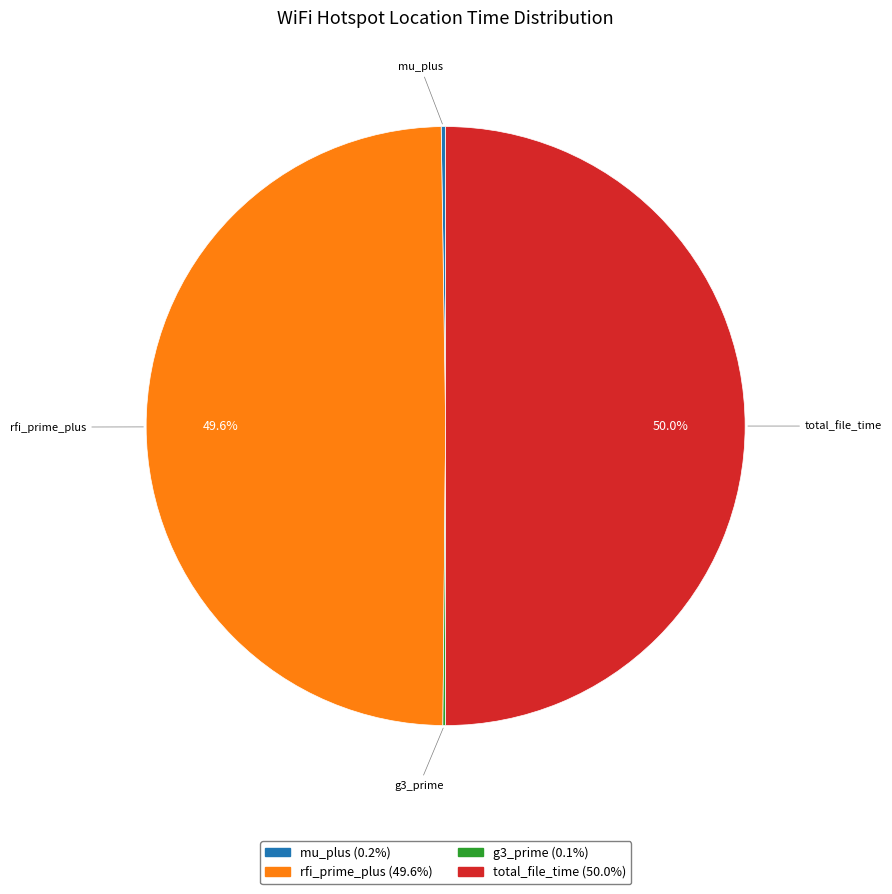

How much of the chart is everything except rfi_prime_plus (49.6%)?

50.4%